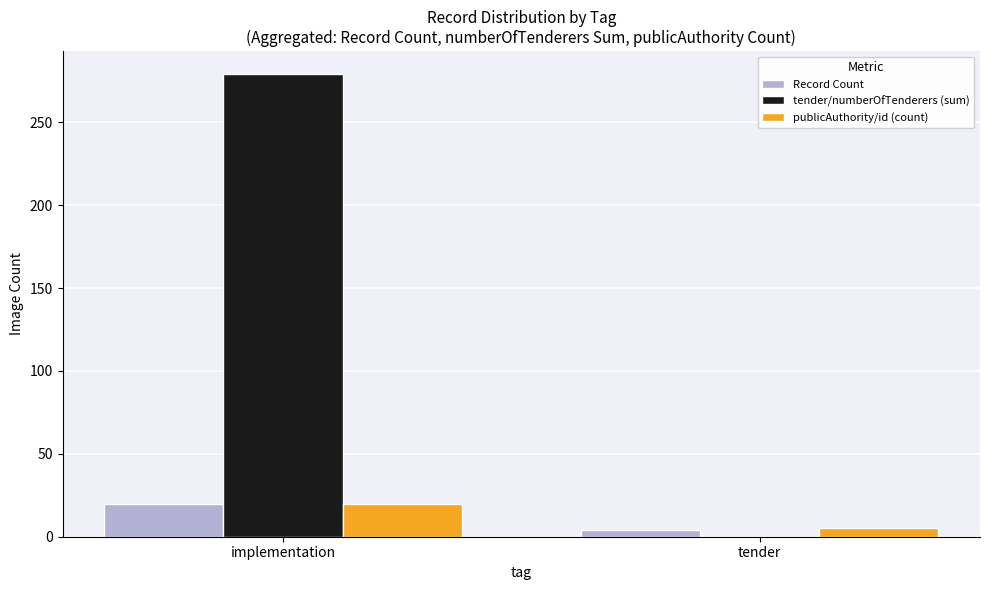

What value does the Record Count series have at implementation?

20